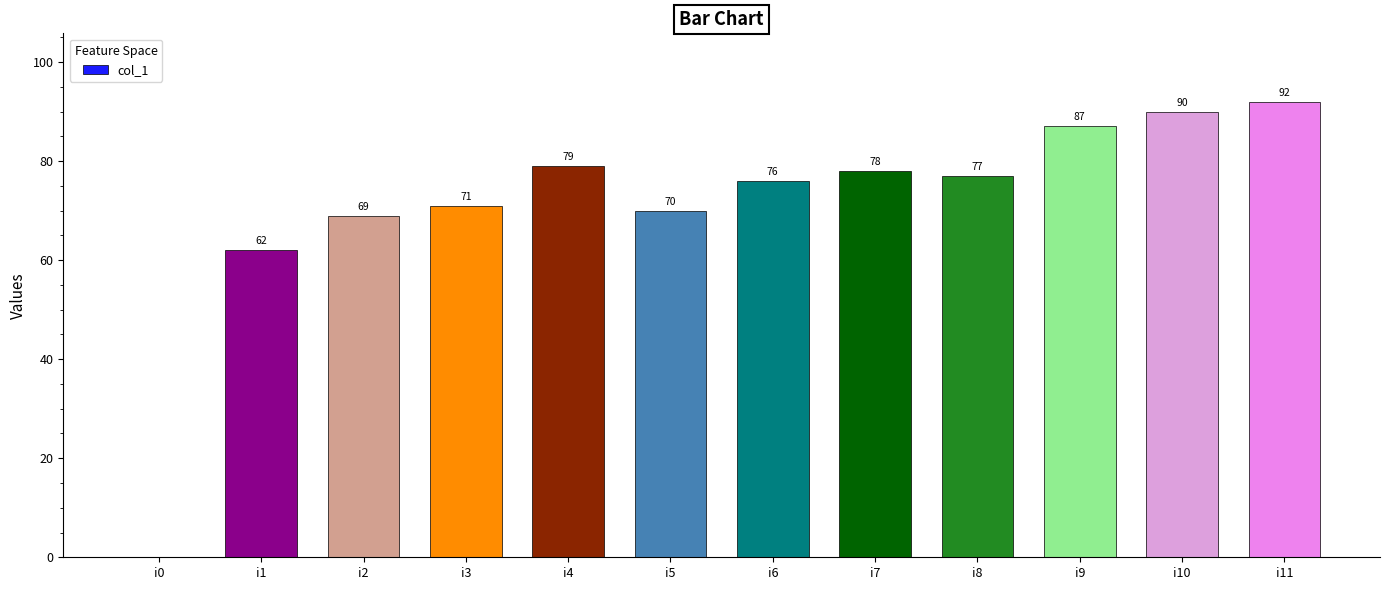

What is the sum of the values at i5 and i7?

148